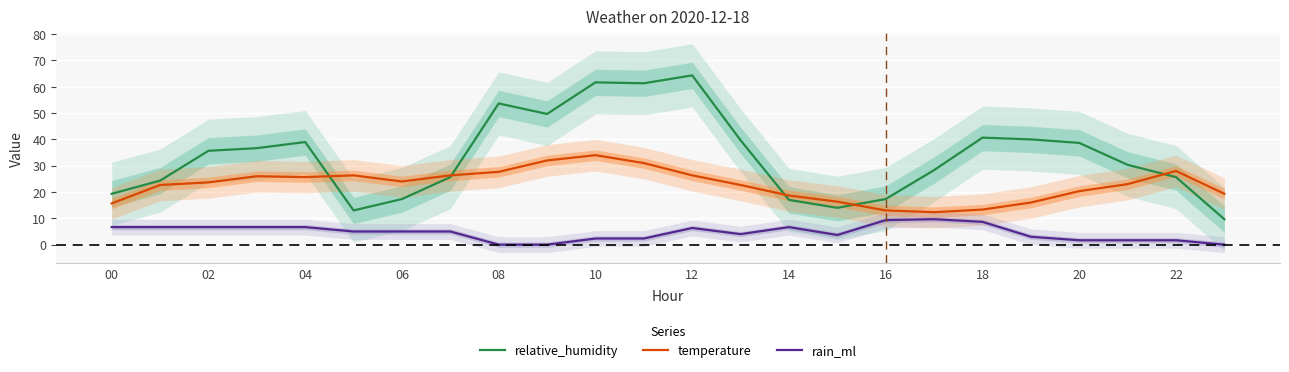

True or false: rain_ml has a value of 0.0 at 08.

True